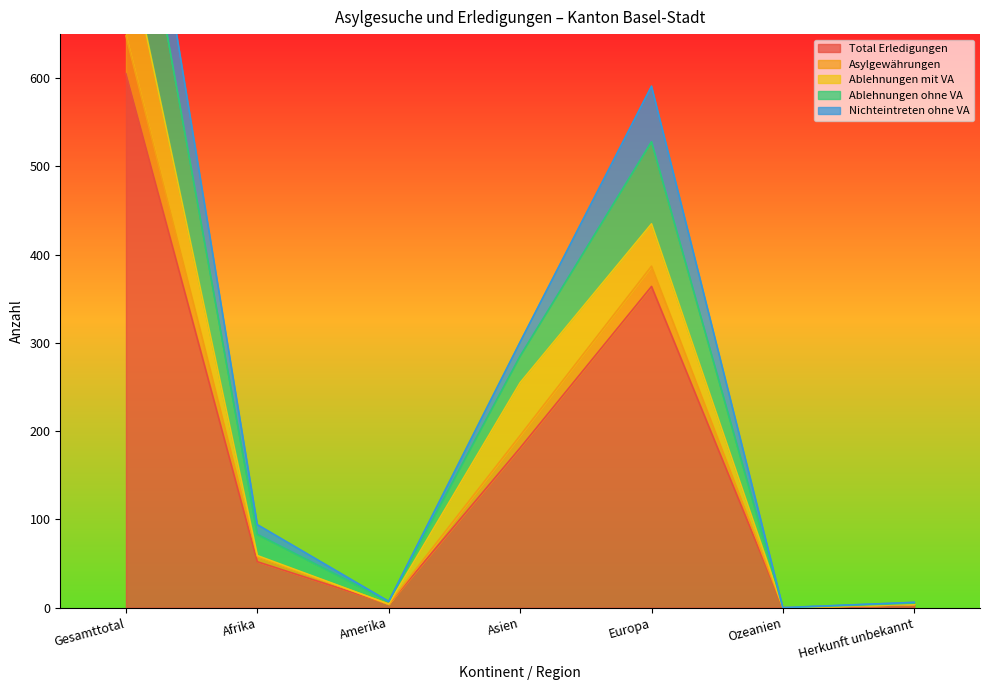

How many values in the Nichteintreten ohne VA series exceed 58?

3